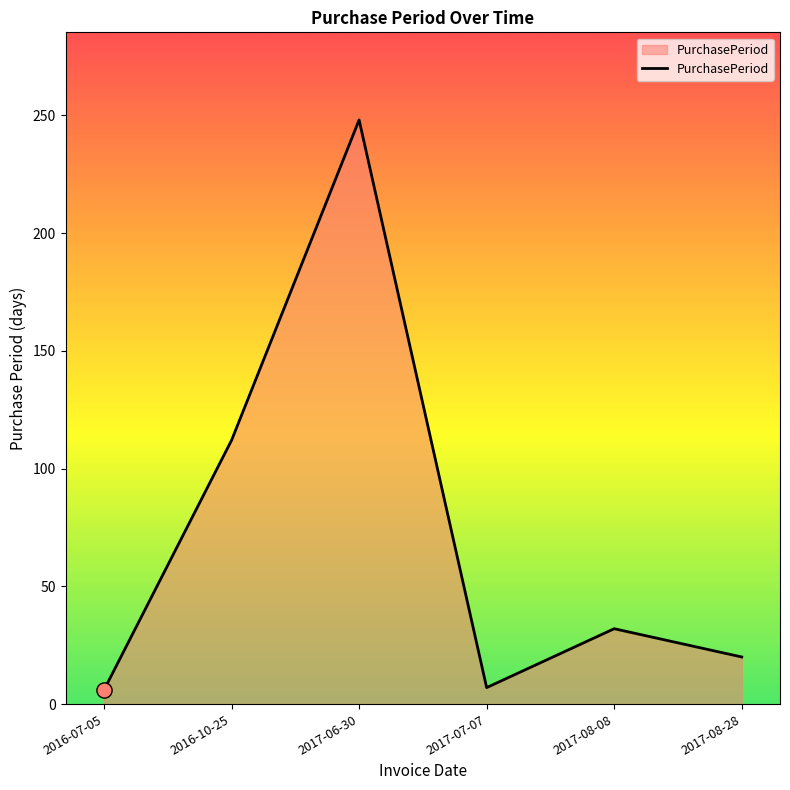

What is the change in value from 2016-07-05 to 2017-07-07?

+1